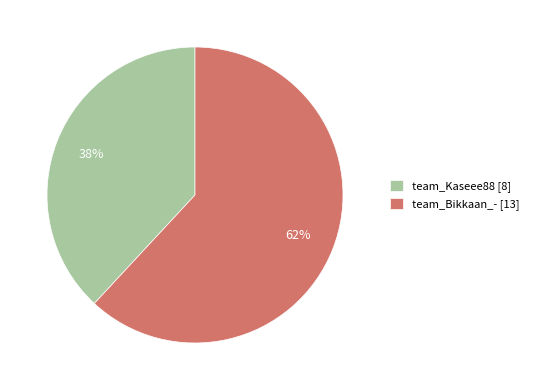

Which slice is the smallest?

team_Kaseee88